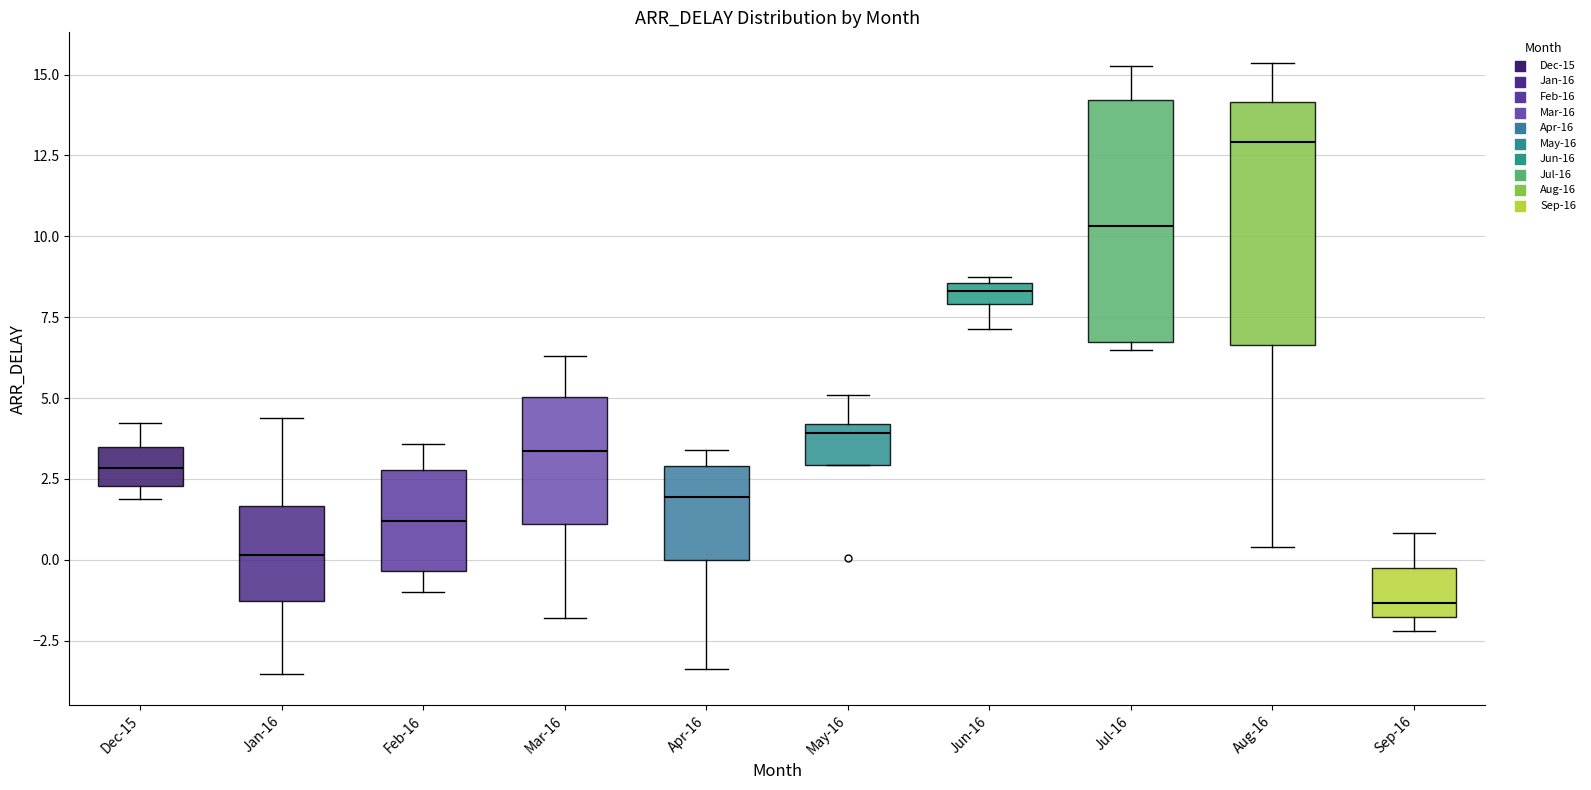

Which box's median line is the highest?

Aug-16